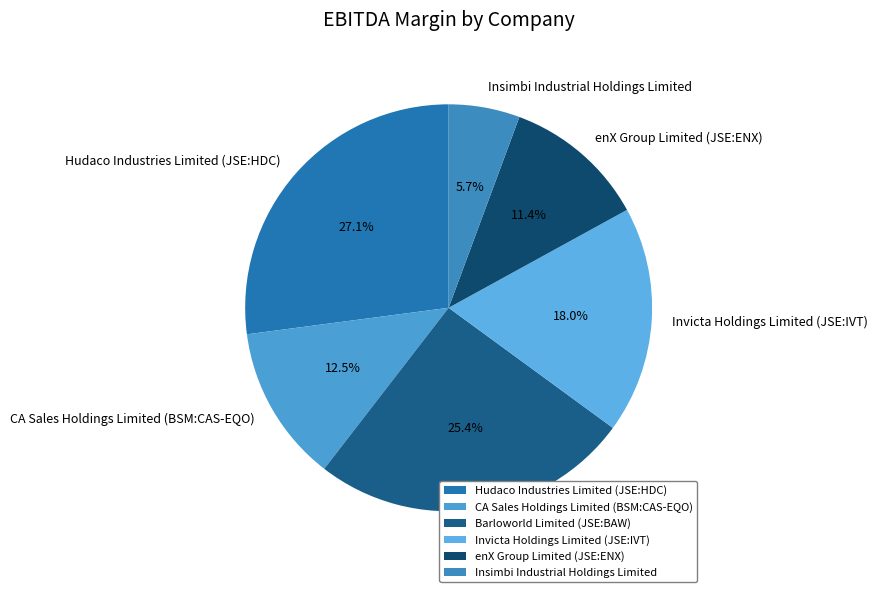

To the nearest percent, what is the combined percentage of CA Sales Holdings Limited (BSM:CAS-EQO) and enX Group Limited (JSE:ENX)?

24%